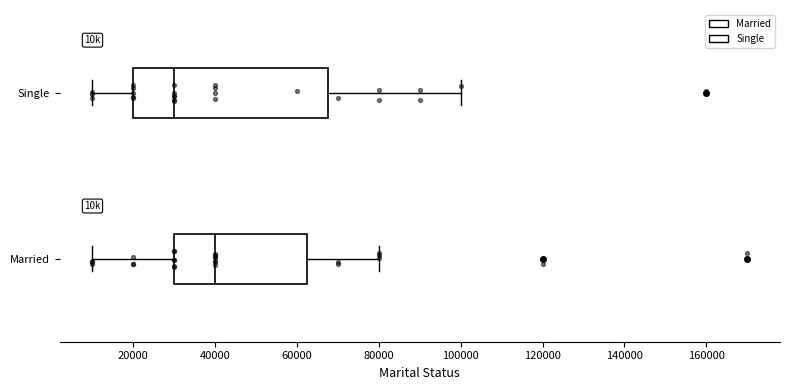

Which box's median line is the furthest to the right?

Married